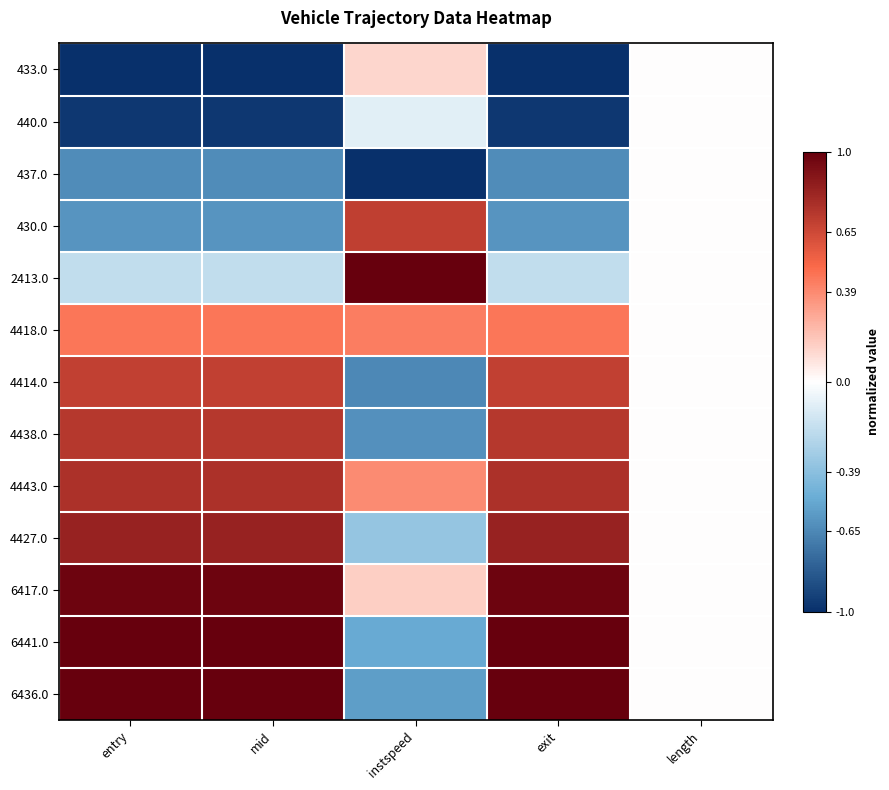

At how many categories does at least one series exceed 0?

4